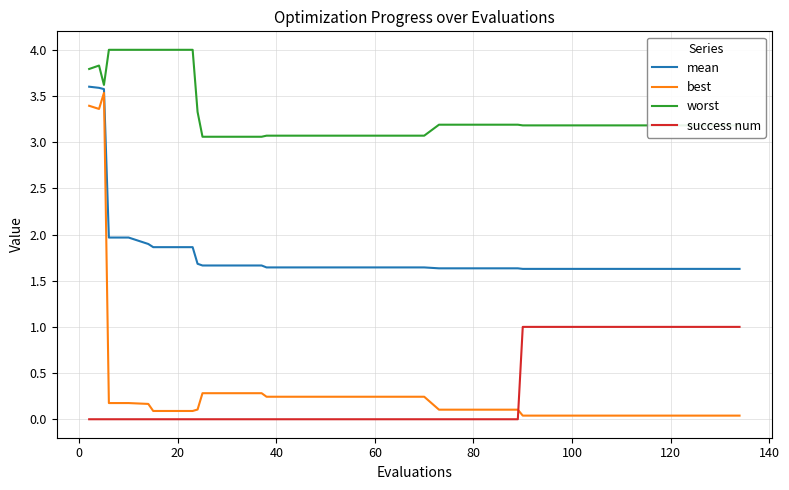

Which series has the widest spread of values?

best